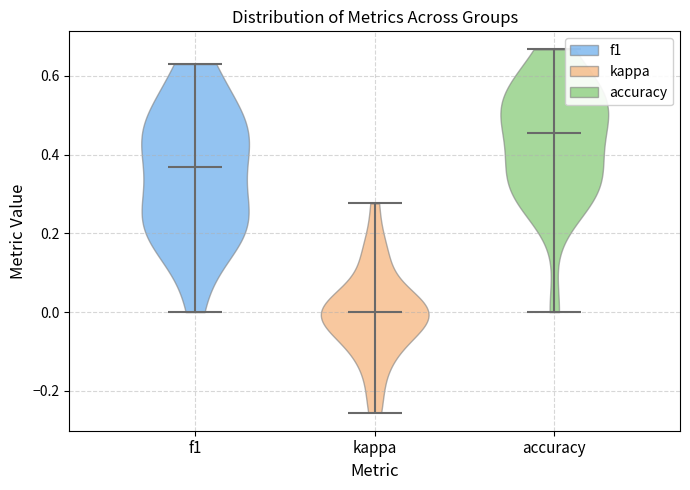

Where does the median line of the violin for accuracy sit on the y-axis? The values are not printed on the chart, so give them approximately, as read against the axis.

0.46